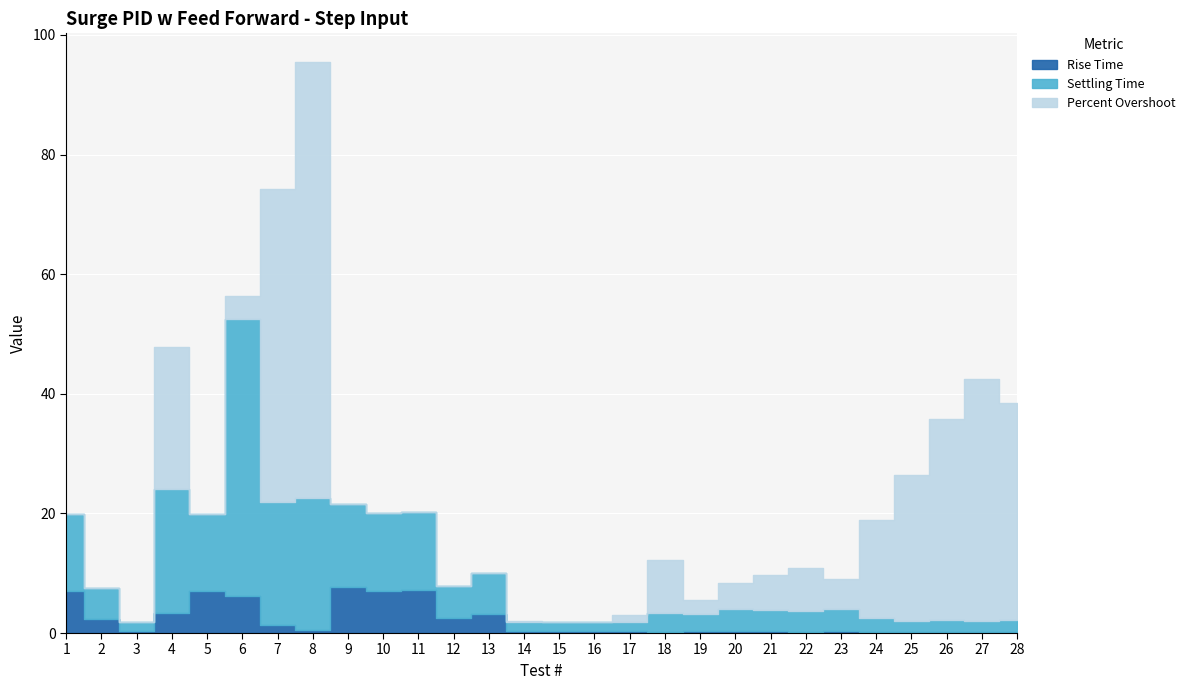

How many lines are shown in the chart?

3